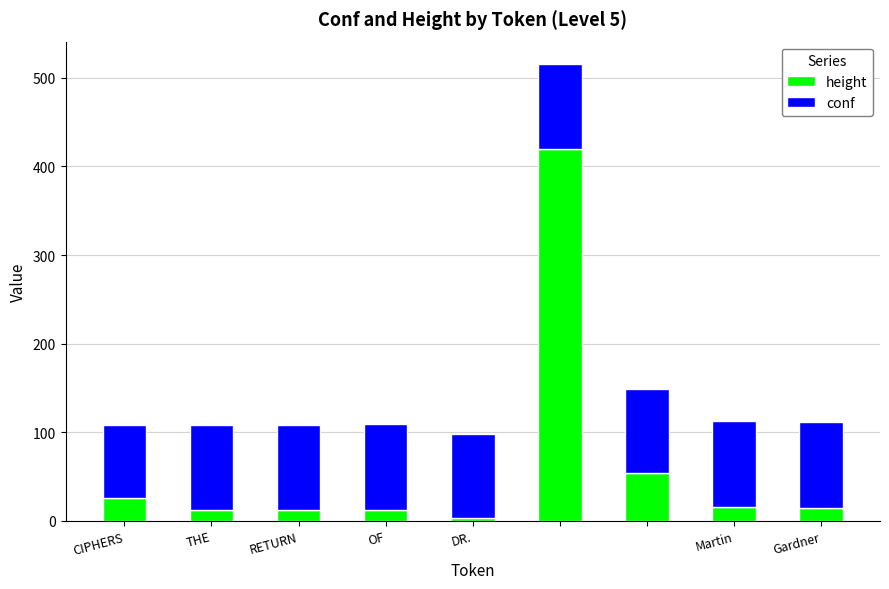

What is the sum of all height values?

570.0